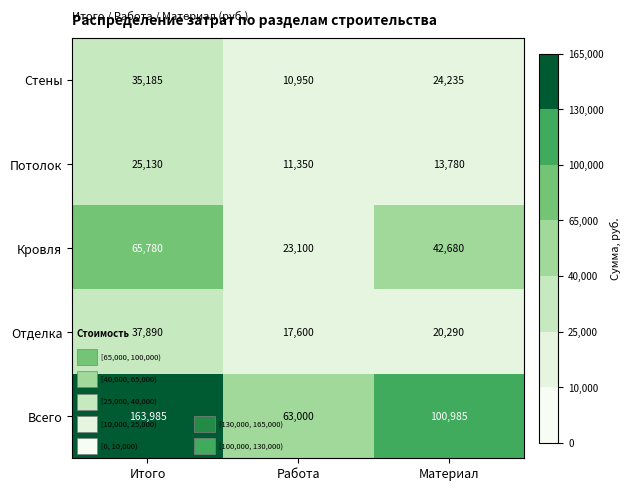

At how many categories does at least one series exceed 70336?

2